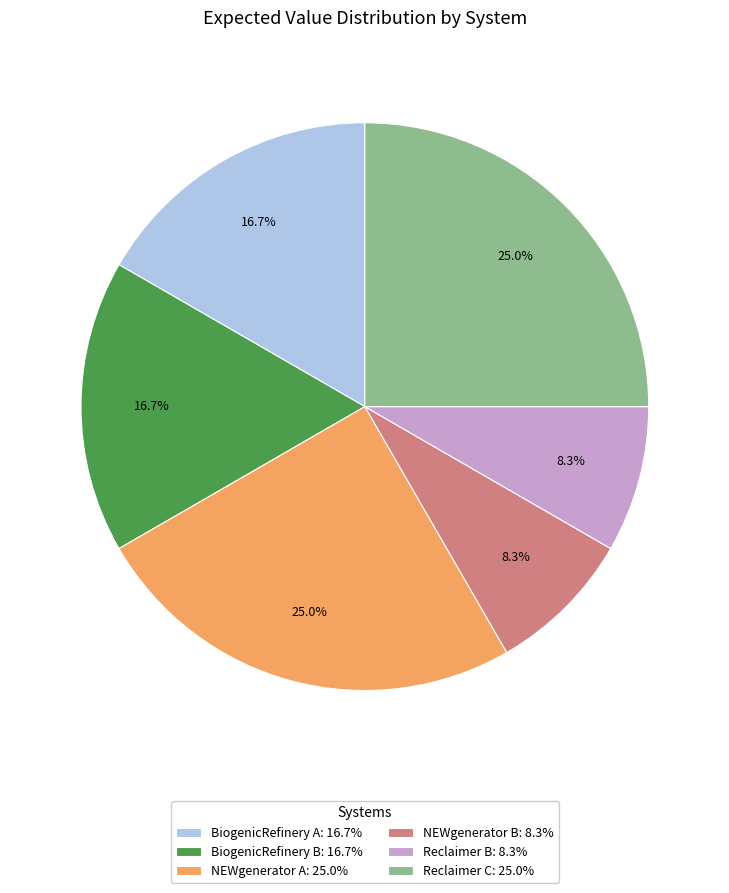

What percentage is NOT represented by NEWgenerator B?

91.7%